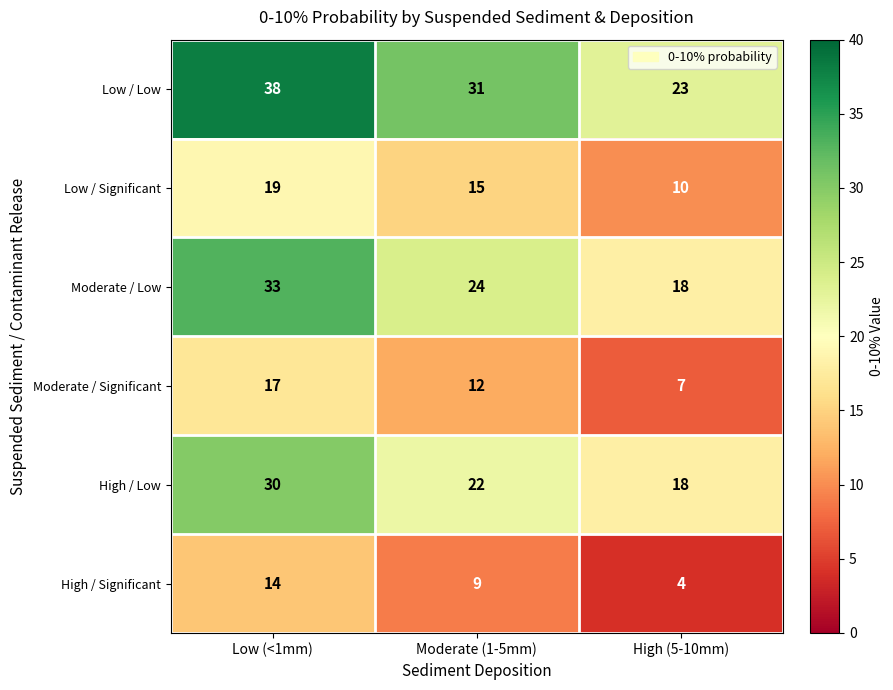

Is it true that Moderate / Low equals 33 at Low (<1mm)?

True